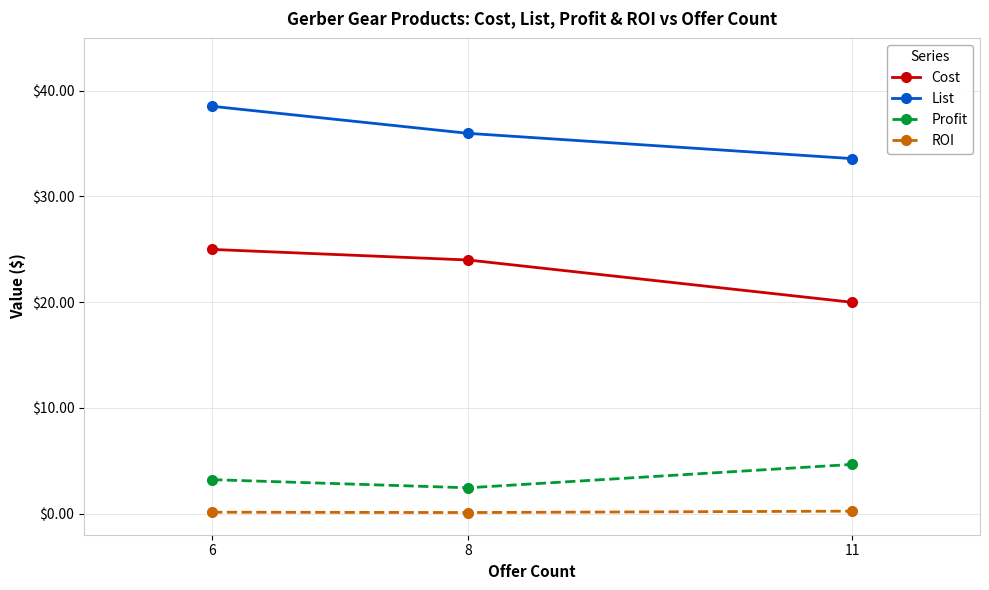

Is it true that Profit equals 8.2 at 11?

False